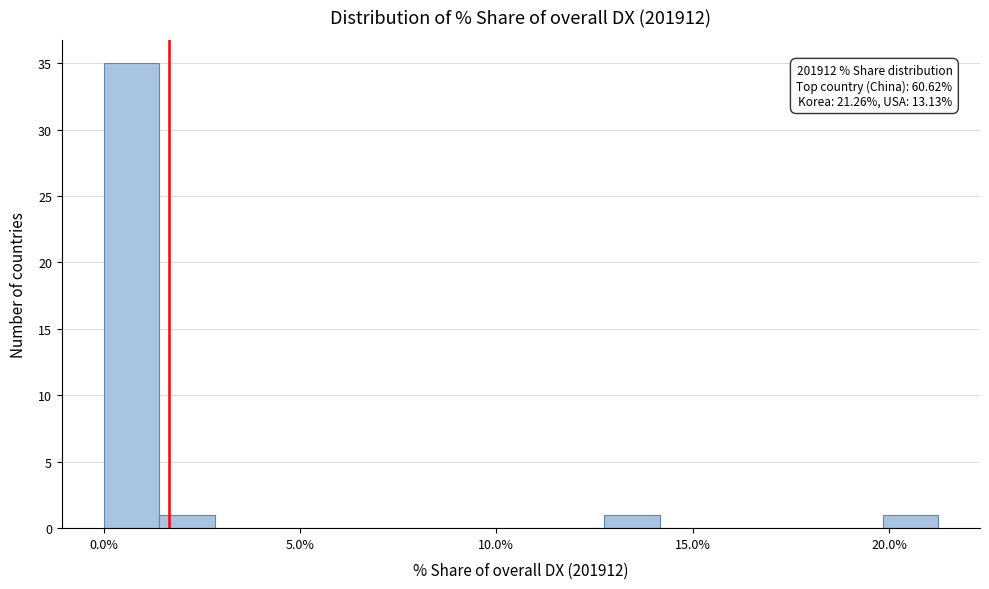

Read against the x-axis, roughly where is the centre of the tallest bar?

0.5